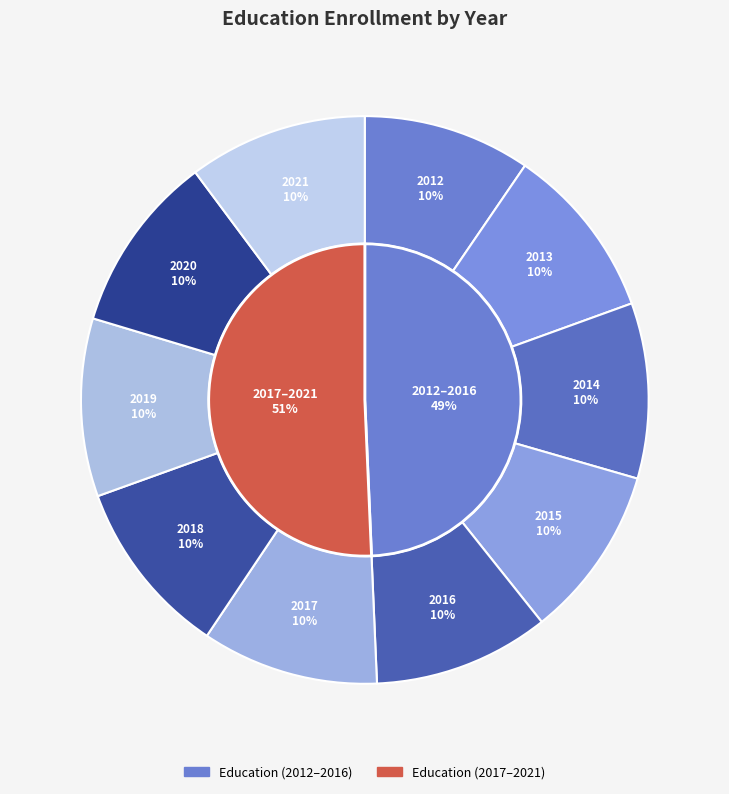

To the nearest percent, what portion does 2019 represent?

10%